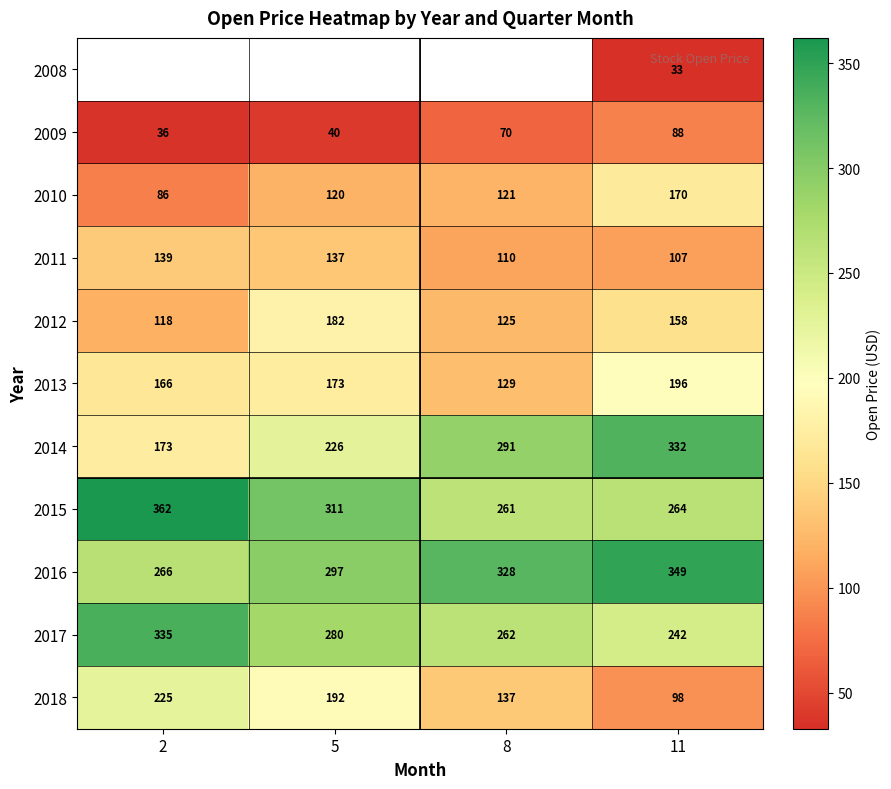

Is the value of 2015 at 11 greater than the value of 2018 at 5?

Yes